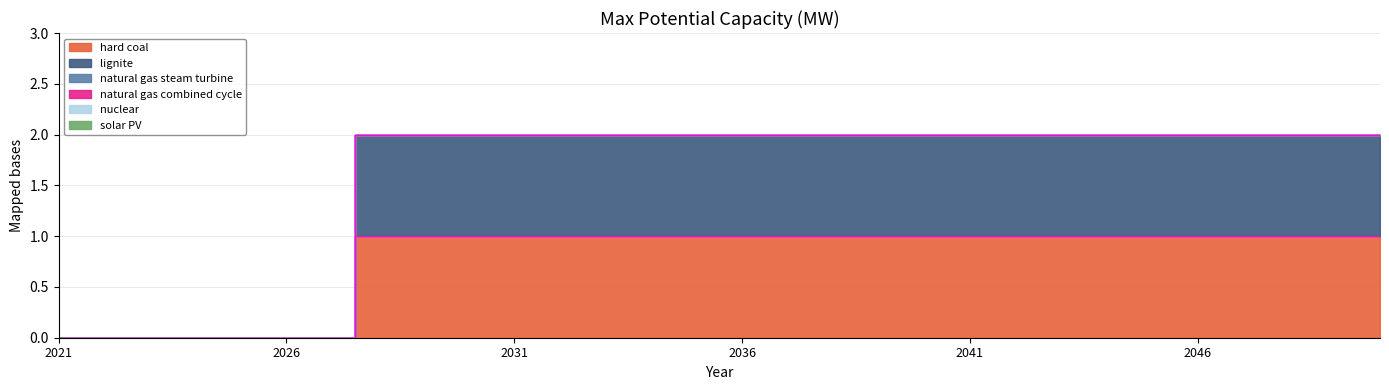

Reading left to right, list all the values displayed in this chart.

hard coal: 0	0	0	0	0	0	0	1	1	1	1	1	1	1	1	1	1	1	1	1	1	1	1	1	1	1	1	1	1	1
lignite: 0	0	0	0	0	0	0	1	1	1	1	1	1	1	1	1	1	1	1	1	1	1	1	1	1	1	1	1	1	1
natural gas steam turbine: 0	0	0	0	0	0	0	0	0	0	0	0	0	0	0	0	0	0	0	0	0	0	0	0	0	0	0	0	0	0
natural gas combined cycle: 0	0	0	0	0	0	0	0	0	0	0	0	0	0	0	0	0	0	0	0	0	0	0	0	0	0	0	0	0	0
nuclear: 0	0	0	0	0	0	0	0	0	0	0	0	0	0	0	0	0	0	0	0	0	0	0	0	0	0	0	0	0	0
solar PV: 0	0	0	0	0	0	0	0	0	0	0	0	0	0	0	0	0	0	0	0	0	0	0	0	0	0	0	0	0	0